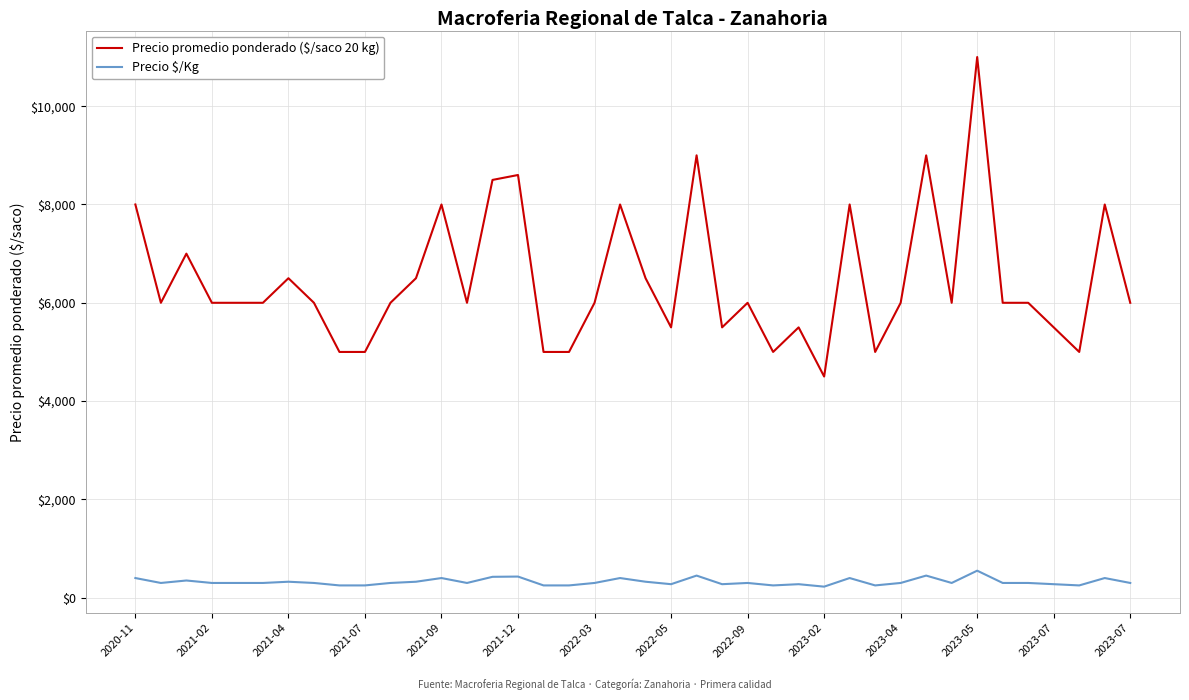

What is the difference between the maximum and minimum values in the Precio promedio ponderado ($/saco 20 kg) series?

6500